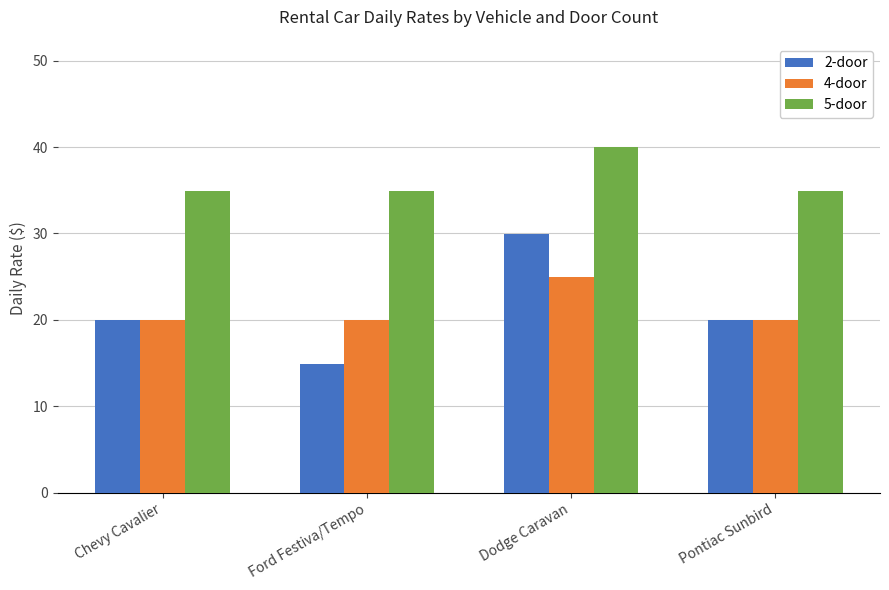

What is the sum of the 4-door values at Dodge Caravan and Pontiac Sunbird?

44.9